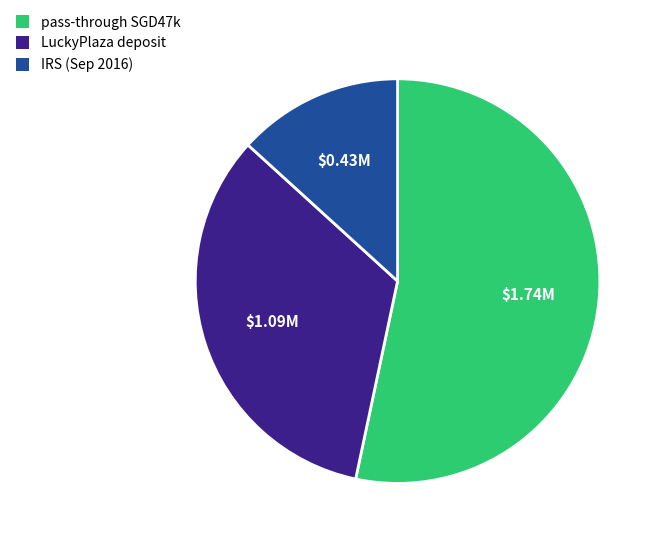

How many slices are in this pie chart?

3